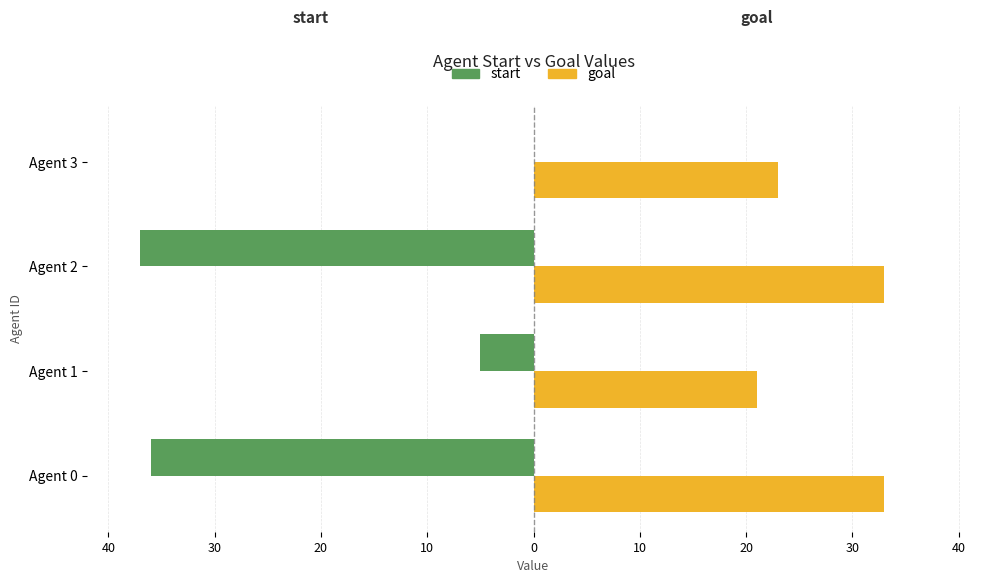

What are all the series names shown in the legend?

start, goal